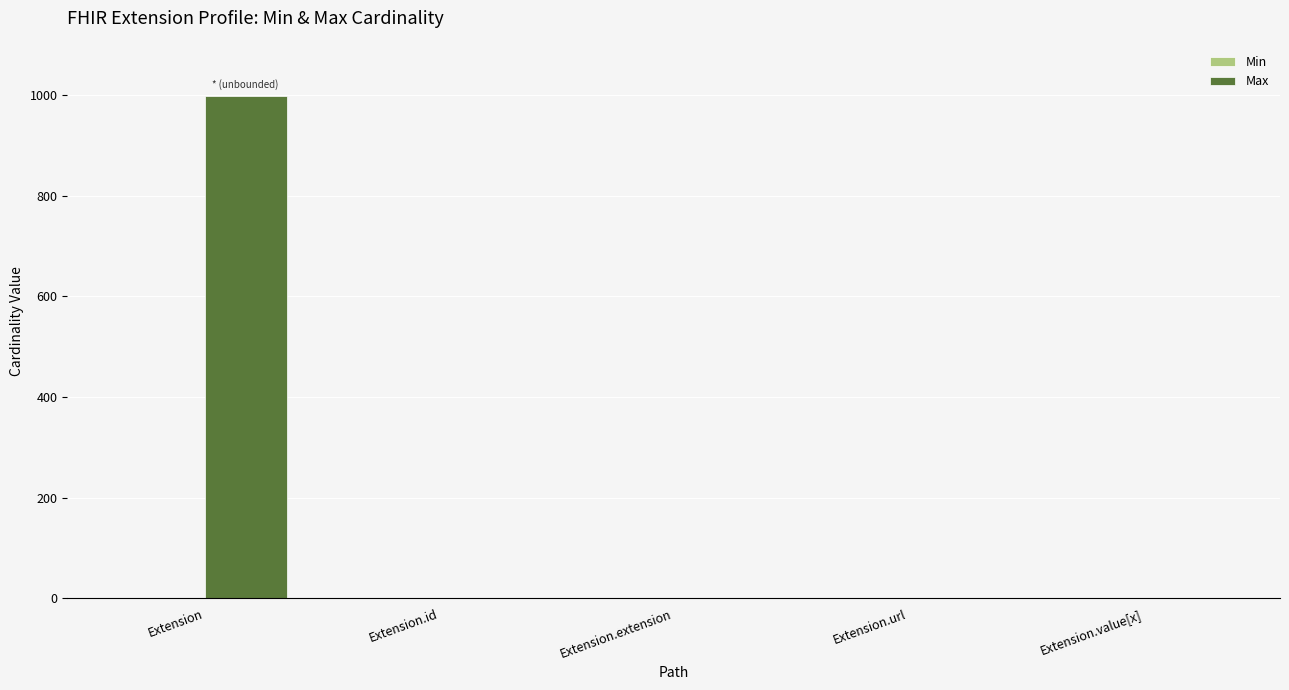

Is it true that Max equals 1 at Extension.id?

True